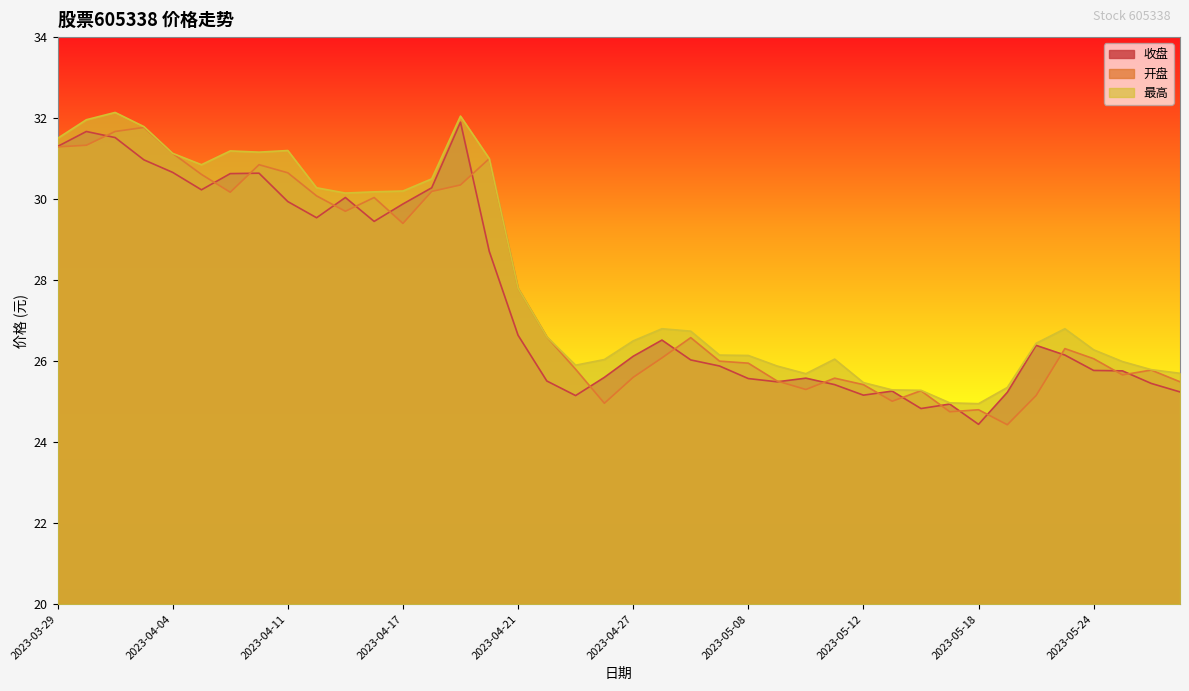

True or false: 最高 and 开盘 cross at least once.

False